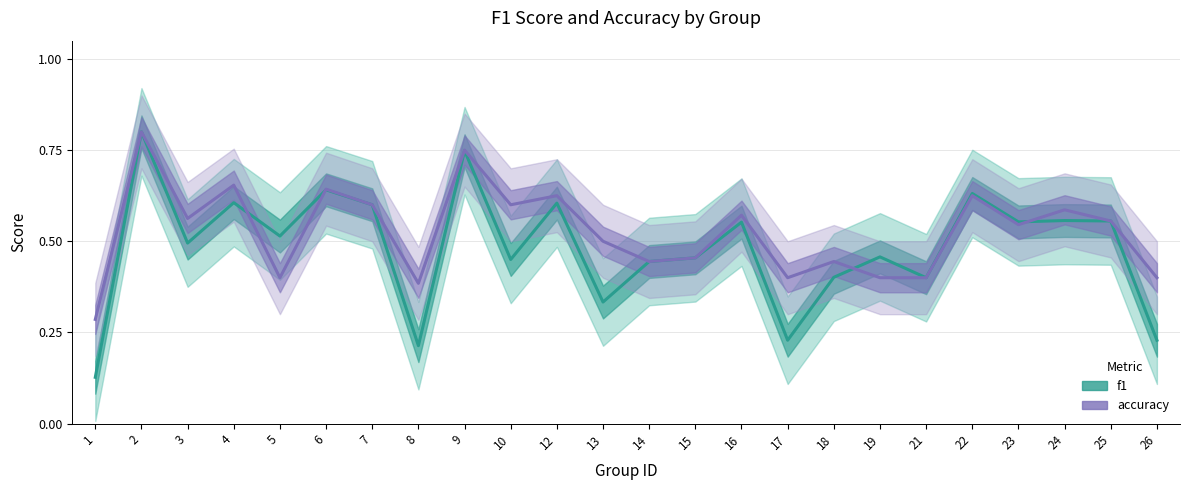

Is this an area chart (filled region under the line)?

No